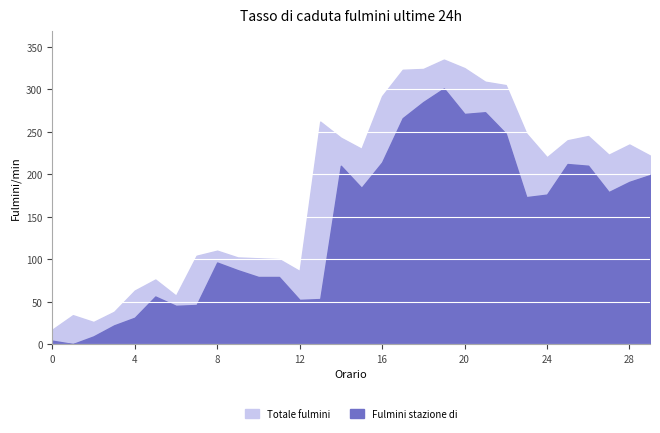

Reading left to right, transcribe all the data shown in this chart.

col_1: 0=17	1=34	2=26	3=38	4=63	5=76	6=57	7=104	8=110	9=102	10=101	11=100	12=86	13=262	14=243	15=230	16=292	17=323	18=324	19=335	20=325	21=309	22=305	23=248	24=220	25=240	26=245	27=223	28=235	29=222
col_2: 0=4	1=0	2=9	3=22	4=31	5=56	6=45	7=46	8=96	9=87	10=79	11=79	12=52	13=53	14=210	15=184	16=214	17=266	18=285	19=301	20=271	21=273	22=248	23=173	24=176	25=212	26=210	27=179	28=191	29=199